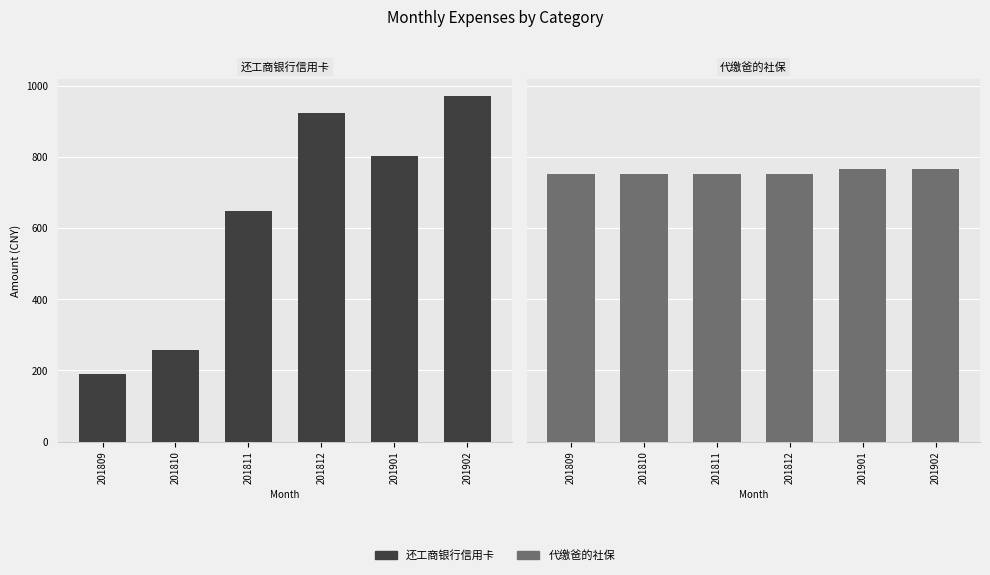

Count the number of data series in this chart.

2